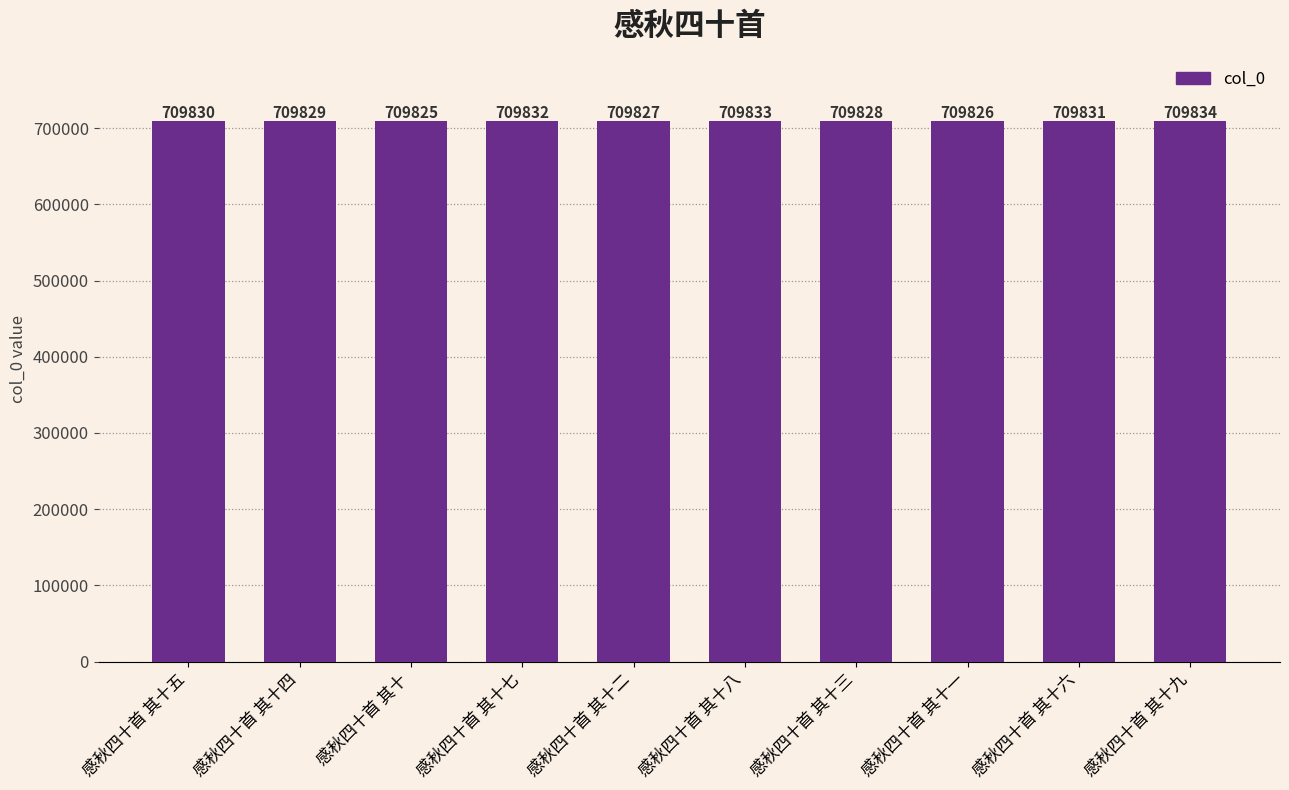

Between 感秋四十首 其十七 and 感秋四十首 其十五, which is larger?

感秋四十首 其十七